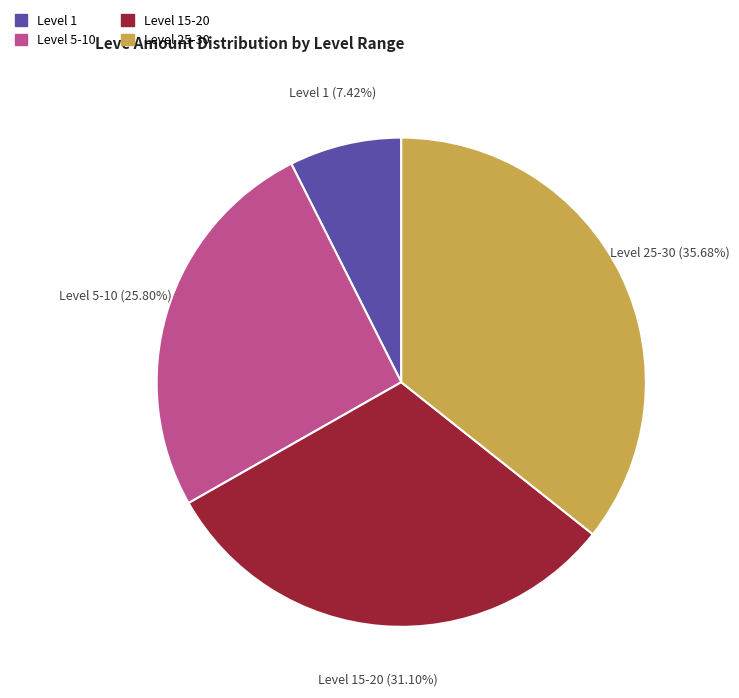

Between Level 1 and Level 15-20, which is larger?

Level 15-20